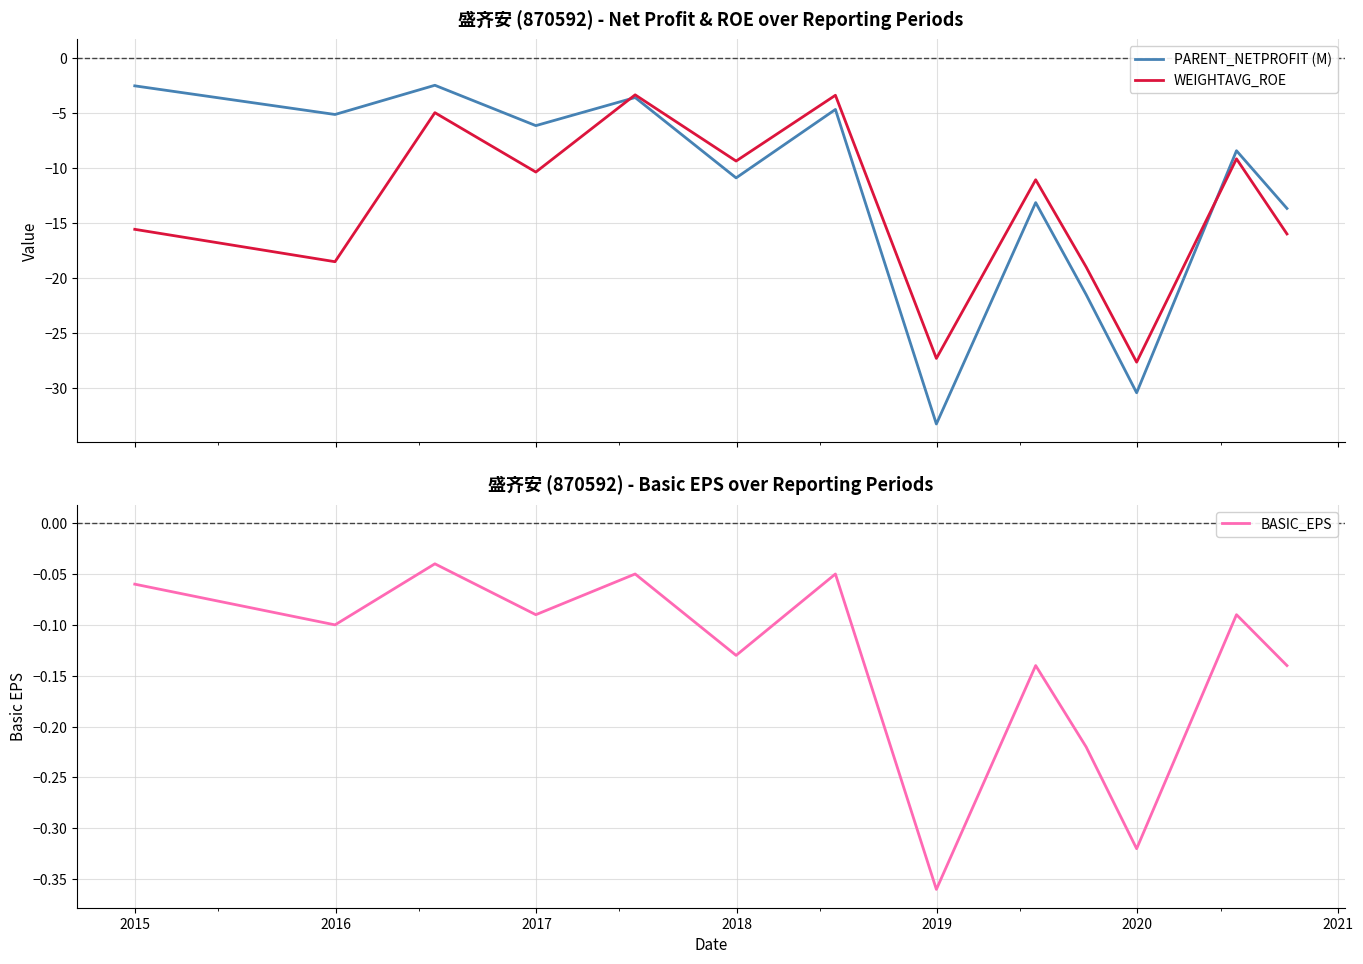

What is the highest value of the PARENT_NETPROFIT (M) series?

-2.5